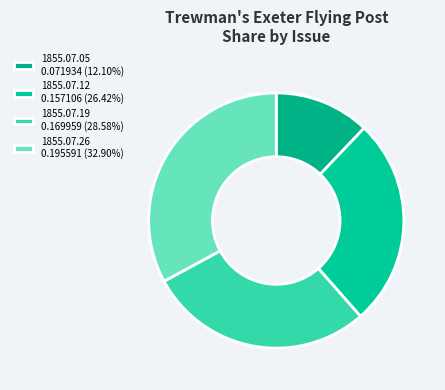

To the nearest percent, what is the difference between the largest and smallest slice percentages?

21%